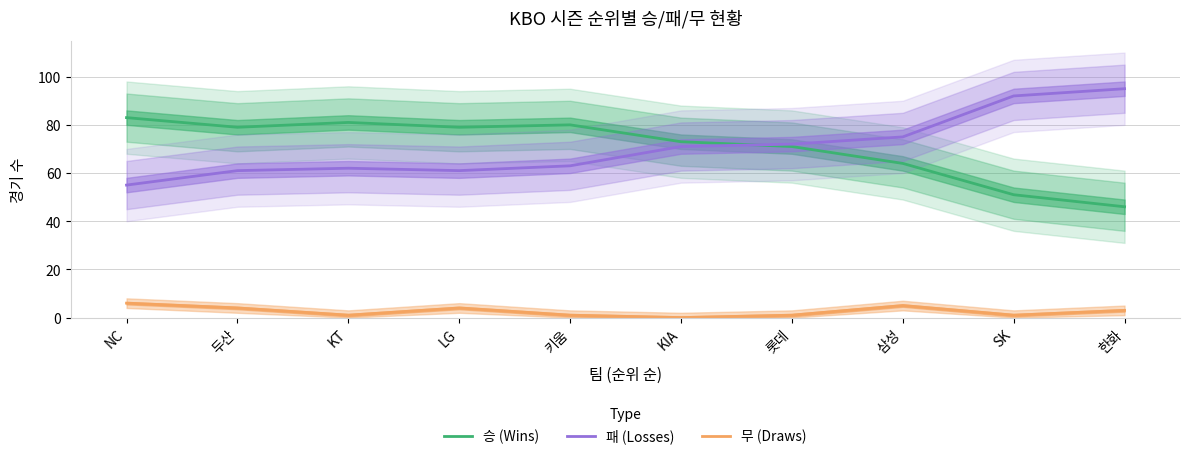

Which series has the largest total across all categories?

승 (Wins)